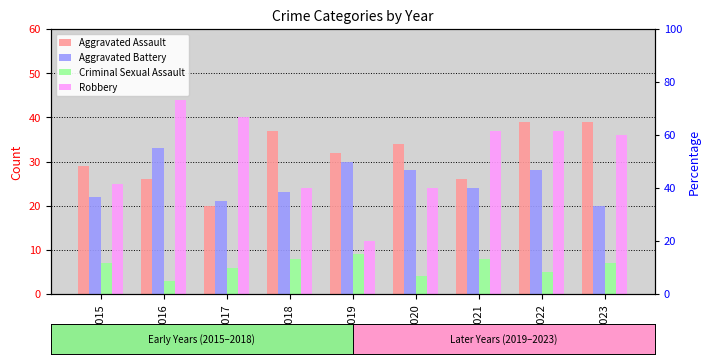

The value of Aggravated Assault at 2017 is 27. True or false?

False